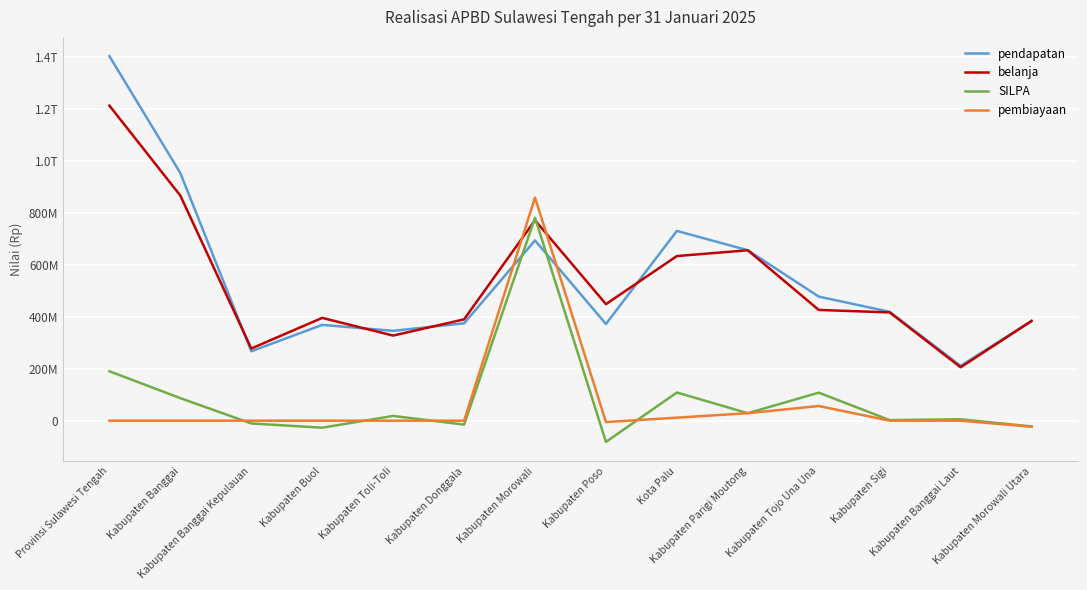

What are all the series names shown in the legend?

pendapatan, belanja, SILPA, pembiayaan